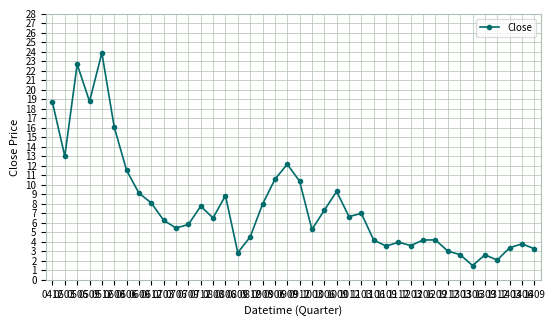

What is the greatest value displayed?

23.9